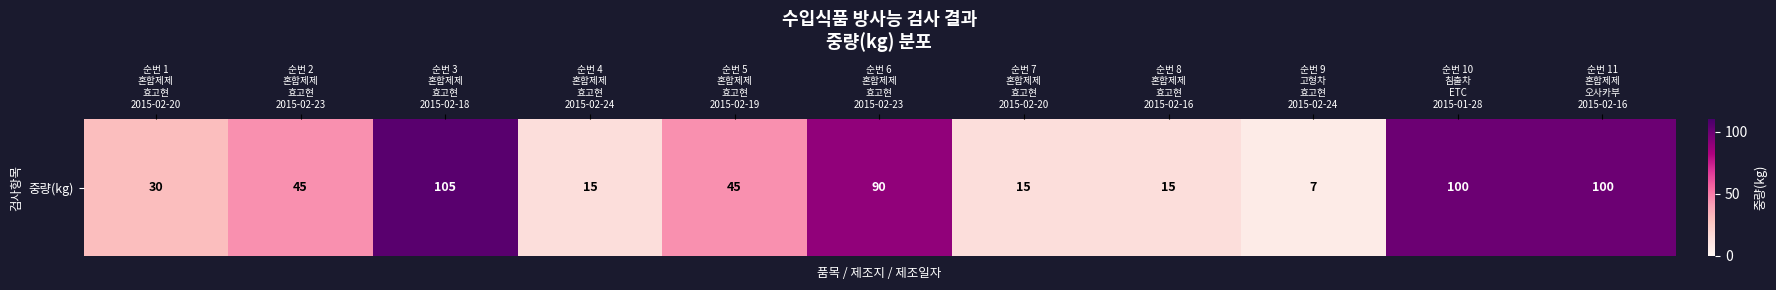

What is the approximate value at 순번 6
혼합제제
효고현
2015-02-23, to the nearest 5?

90